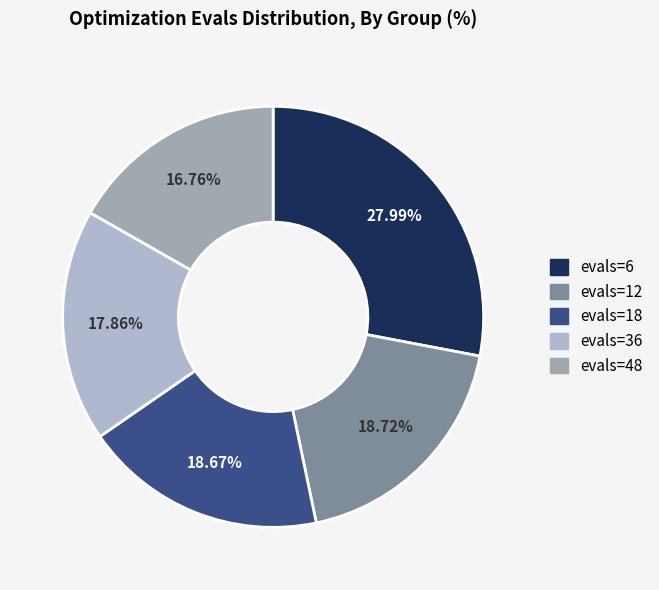

What percentage is NOT represented by evals=18?

81.3%